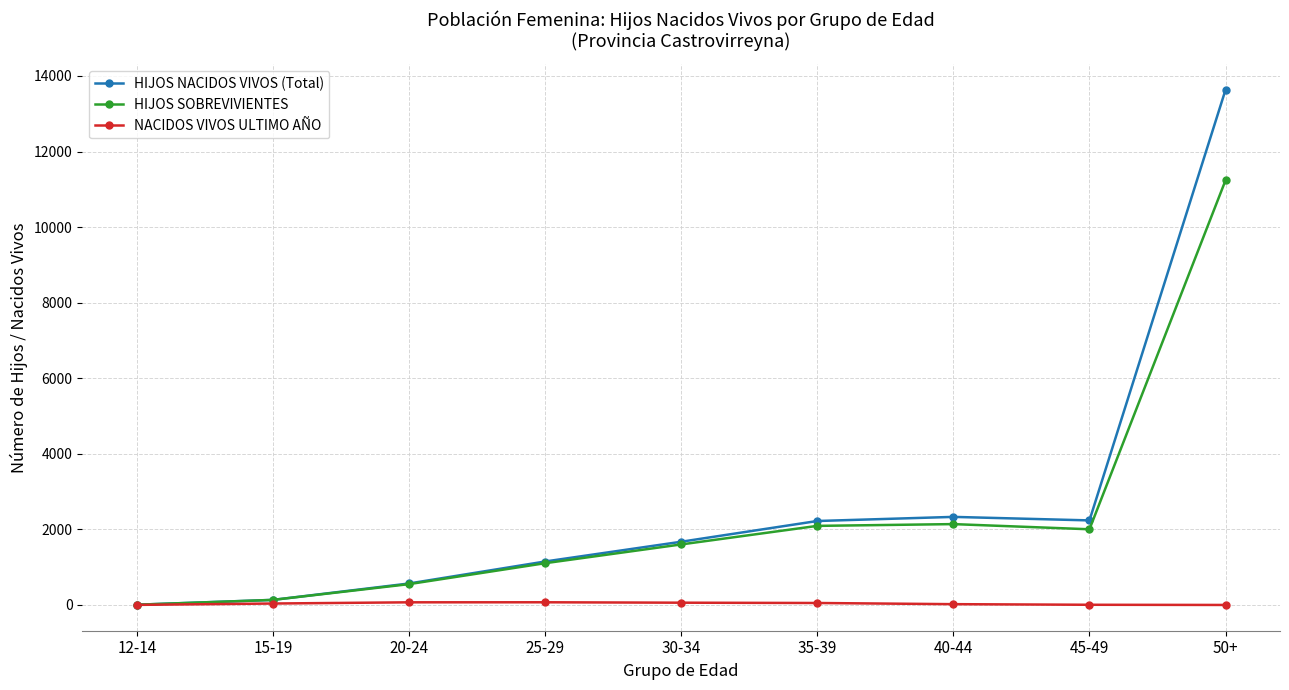

Does the chart display data point markers on the line(s)?

Yes